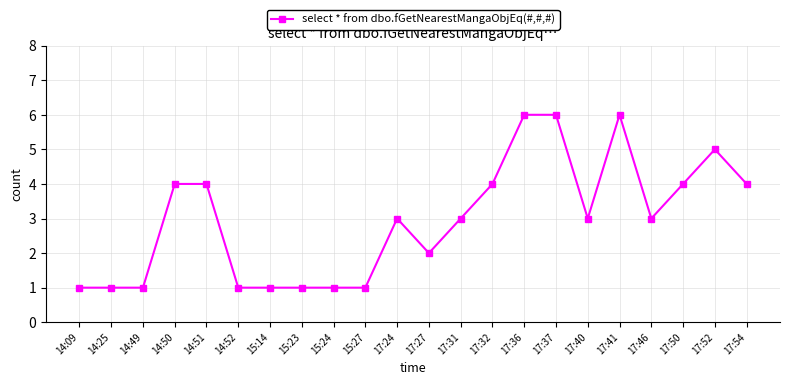

What is the difference between the second highest and second lowest values?

5